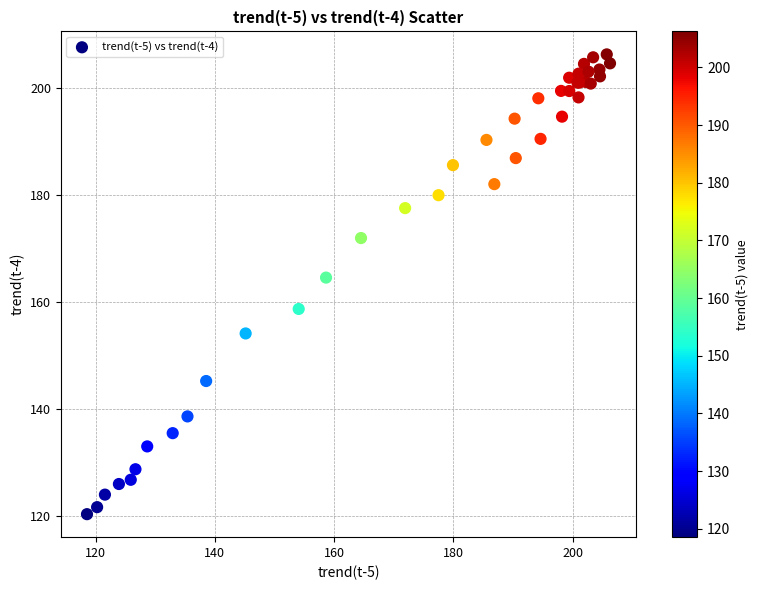

What Y value in the scatter plot is closest to 163?

164.5